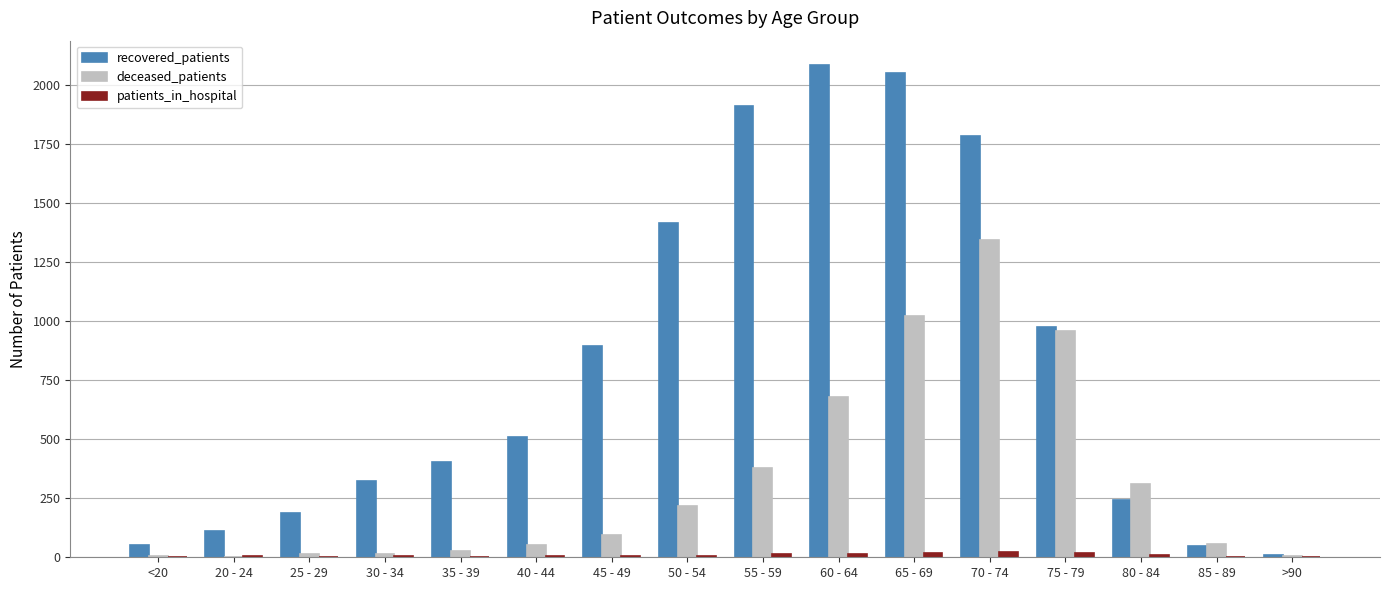

What is the maximum value shown in the chart?

2084